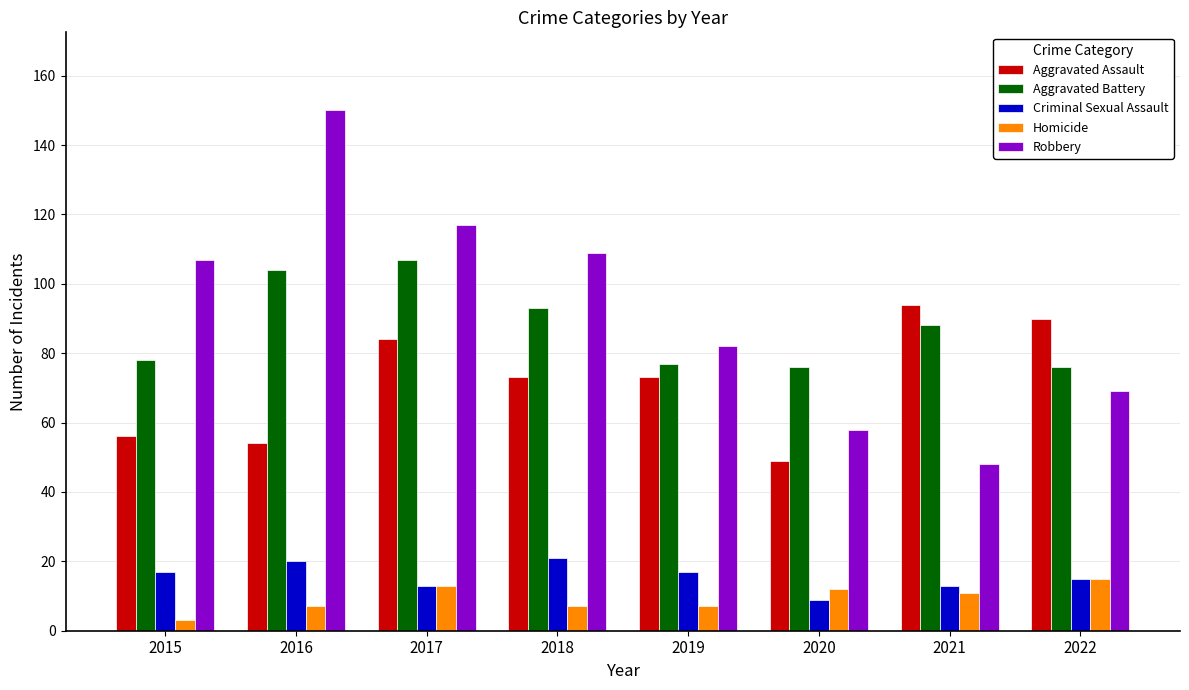

List the series in order of their peak value, lowest first.

Homicide, Criminal Sexual Assault, Aggravated Assault, Aggravated Battery, Robbery